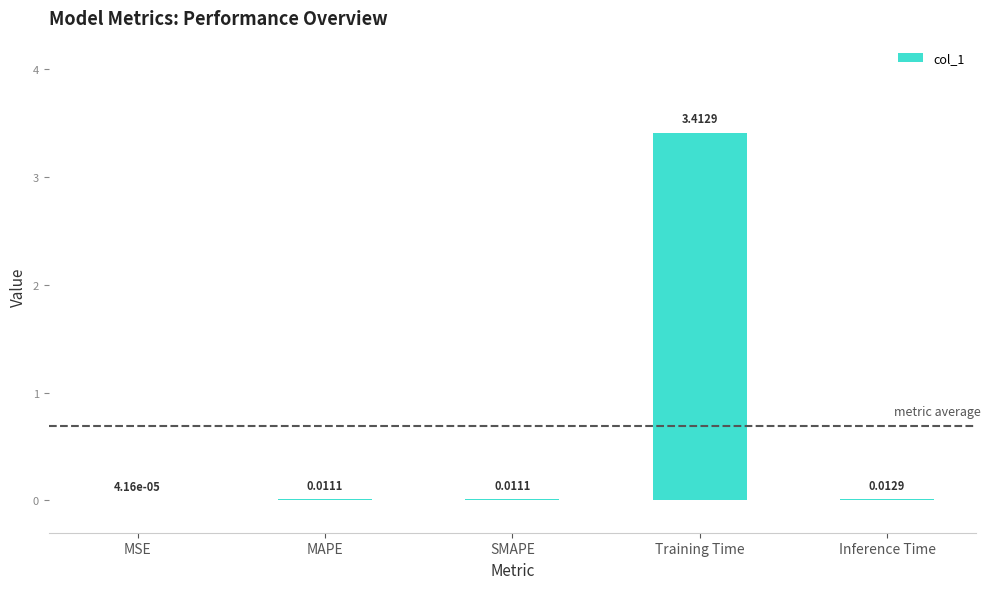

Where is the data nearest to the value 1?

Inference Time